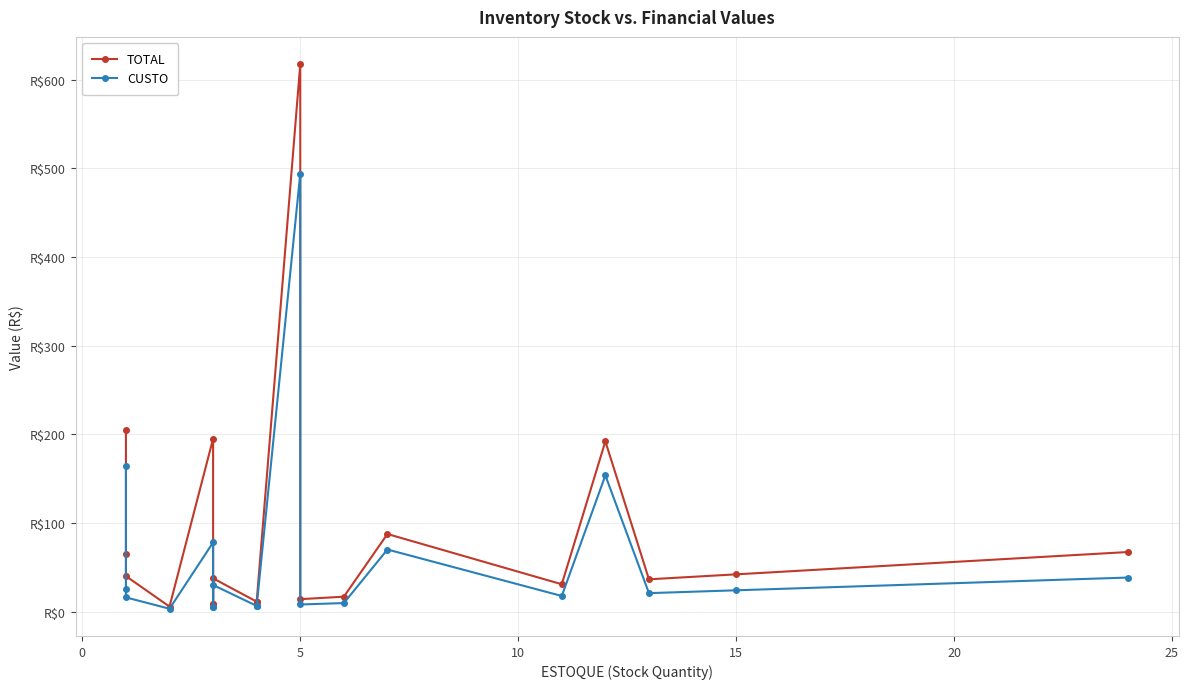

Which series has the widest spread of values?

TOTAL